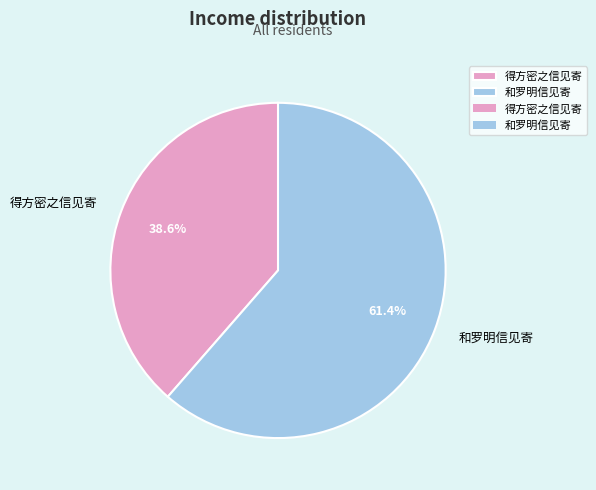

To the nearest percent, what percentage of the pie is 得方密之信见寄?

39%